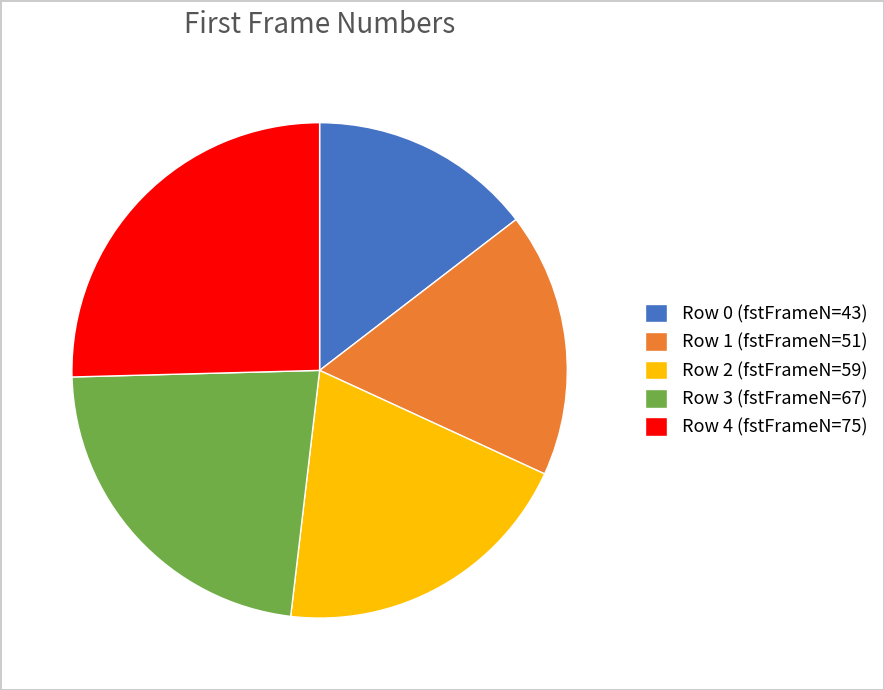

Is there any slice that represents more than half of the pie?

No